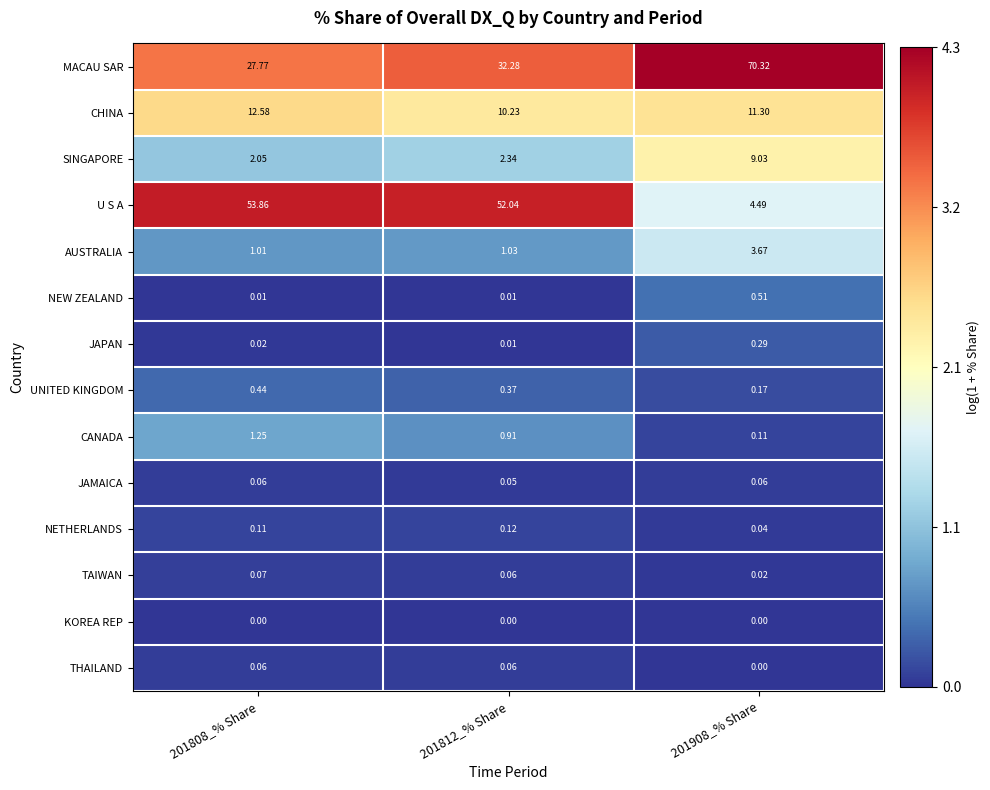

Is the value of KOREA REP at 201812_% Share greater than the value of U S A at 201808_% Share?

No